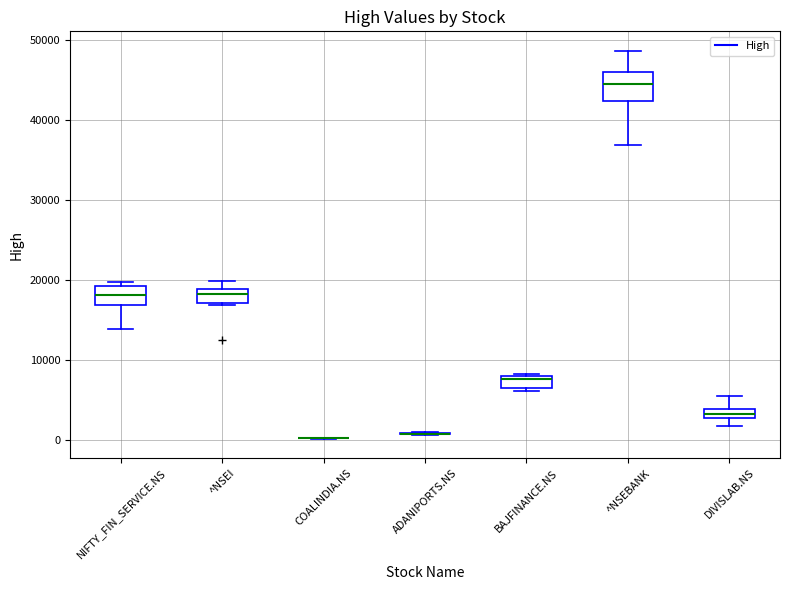

Comparing the boxes themselves (not the whiskers), which one is the tallest?

^NSEBANK